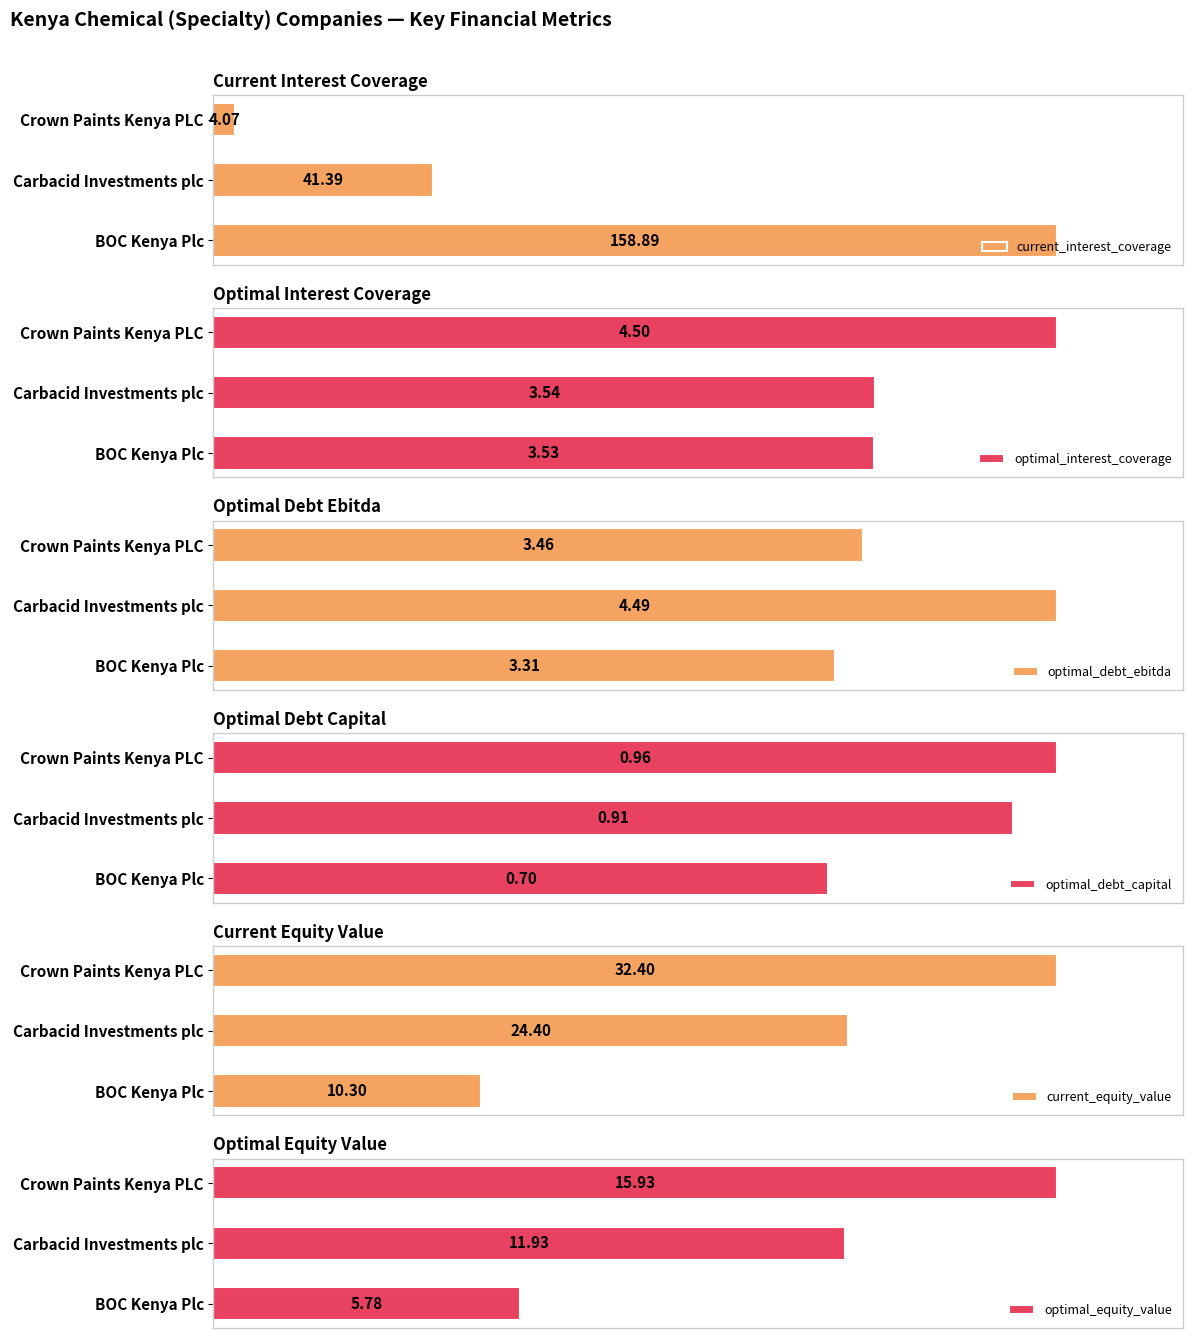

What are all the series names shown in the legend?

current_interest_coverage, optimal_interest_coverage, optimal_debt_ebitda, optimal_debt_capital, current_equity_value, optimal_equity_value